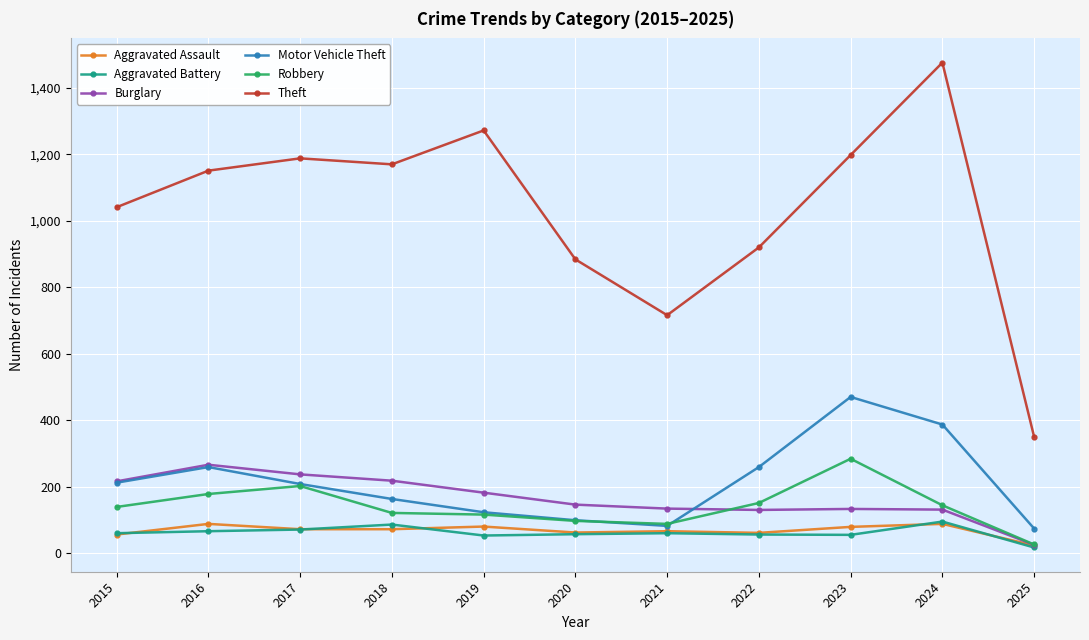

What is the sum of the Theft values at 2018 and 2016?

2321